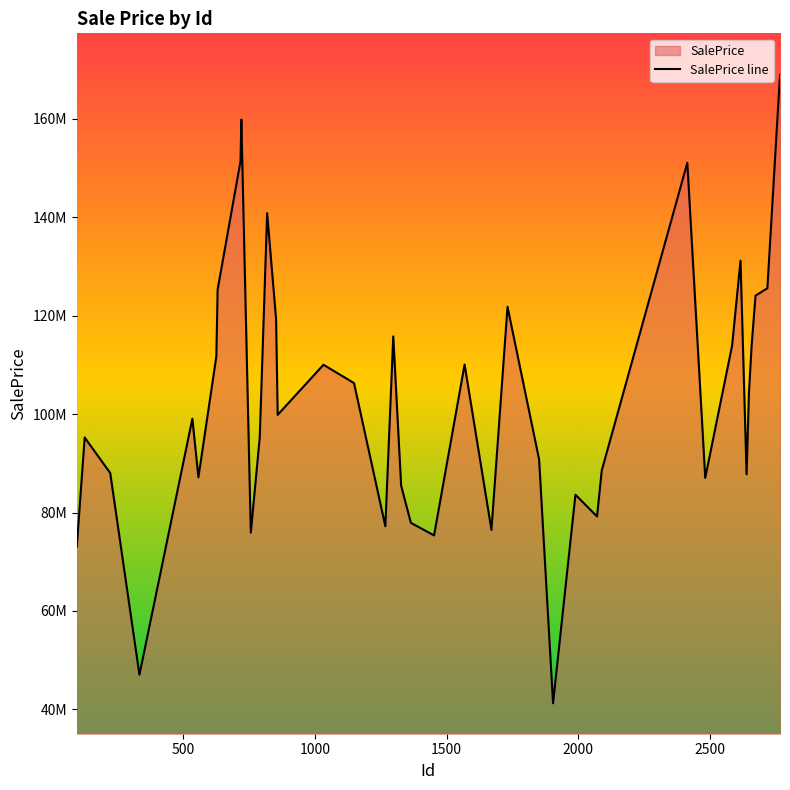

How many data points are above 99848106?

20